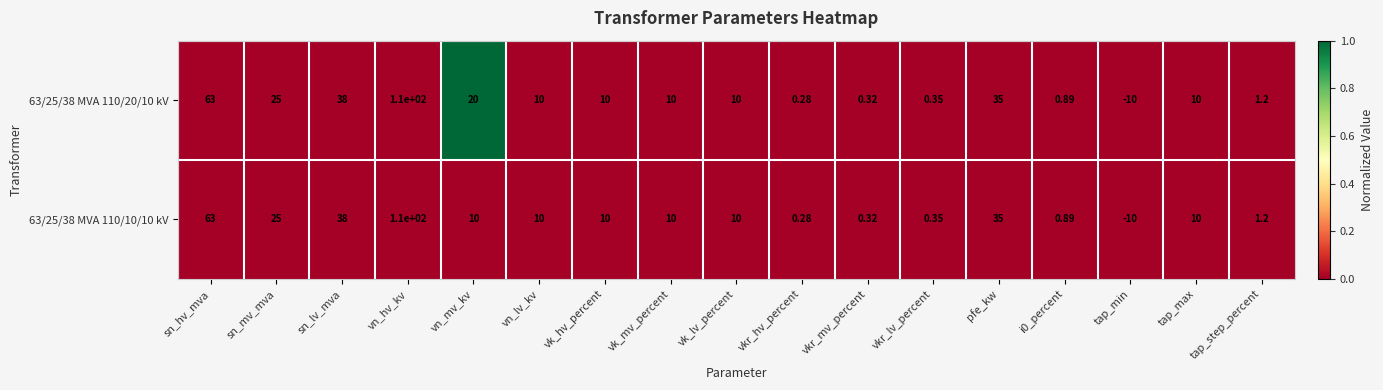

Where is 63/25/38 MVA 110/20/10 kV nearest to the value 50?

sn_lv_mva